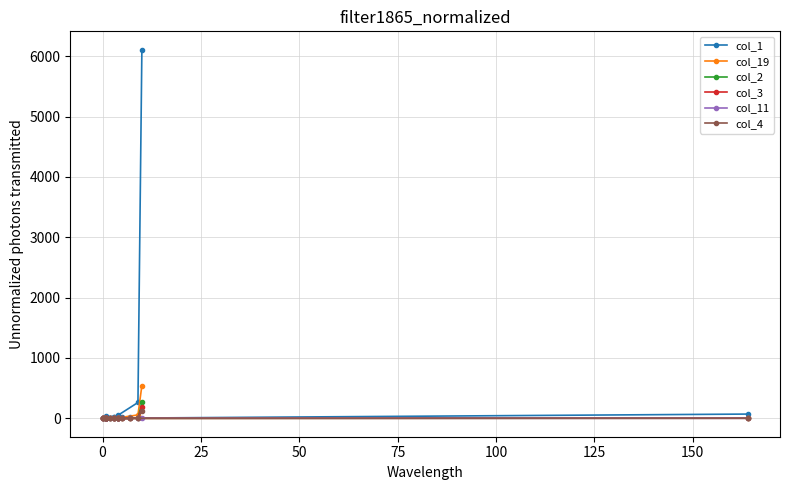

What is the value of the col_11 point at the 6th from the left?

2